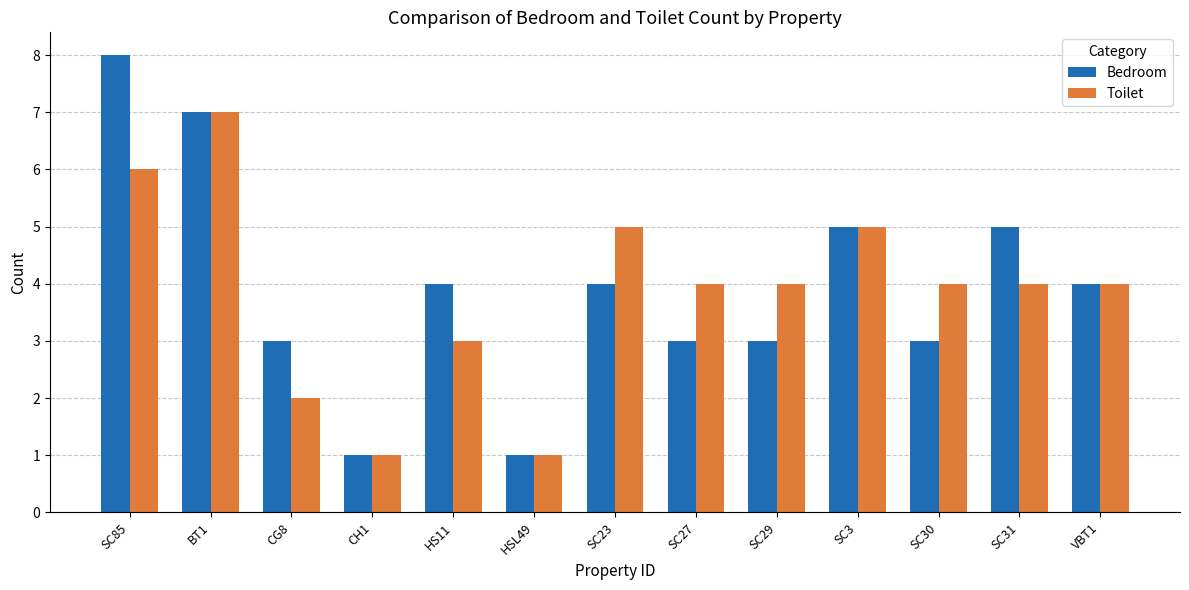

What is the difference between the Toilet values at SC85 and CG8?

4